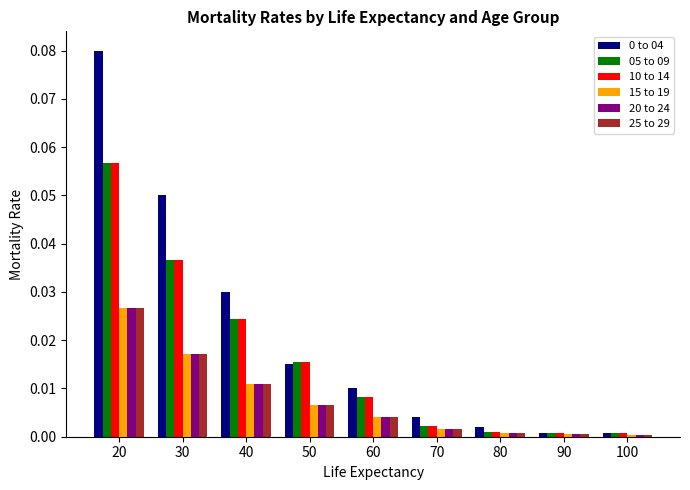

At which category is the sum across all series the highest?

20